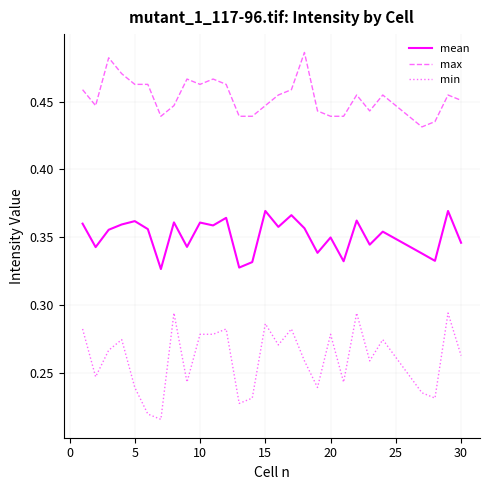

True or false: max and mean cross at least once.

False